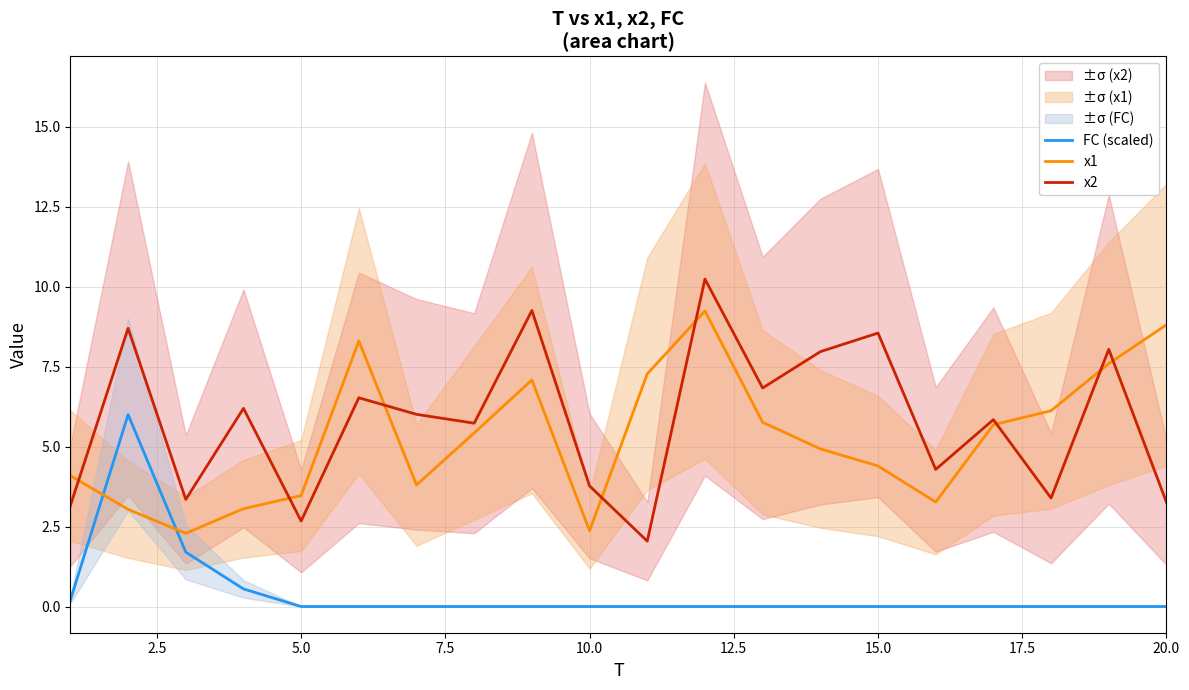

True or false: FC (scaled) and x2 cross at least once.

False